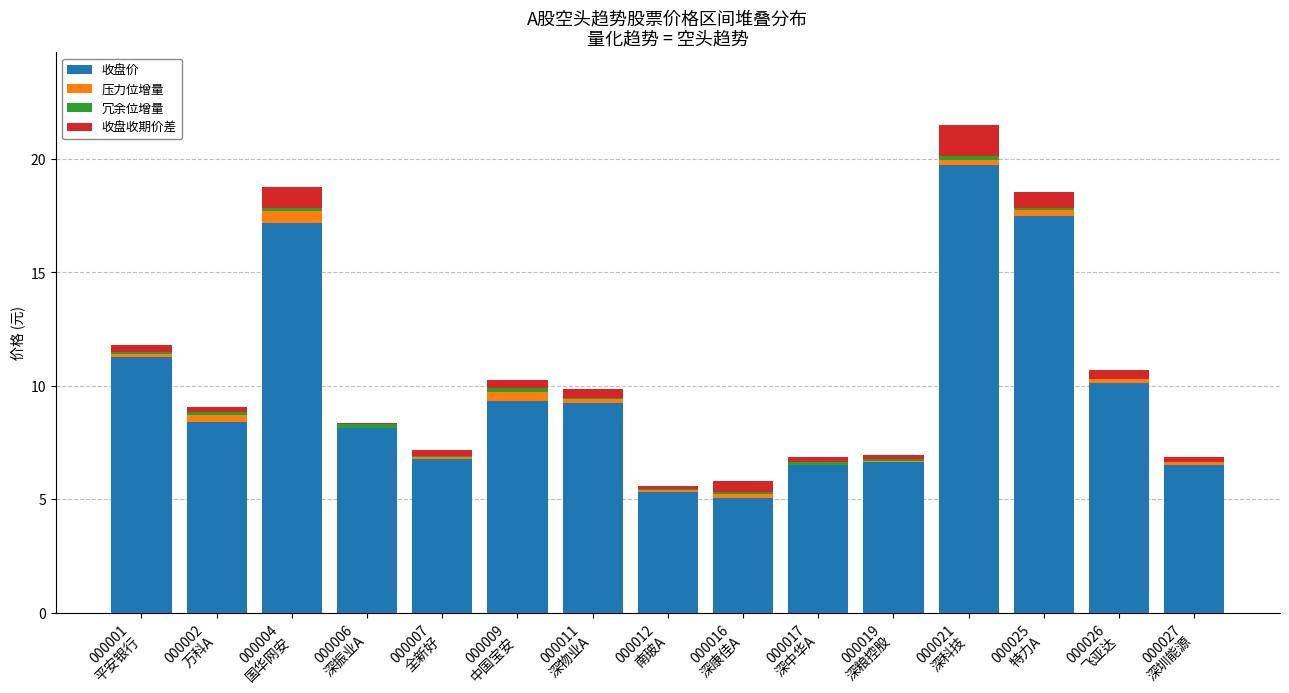

What is the sum of all 收盘价 values?

147.7